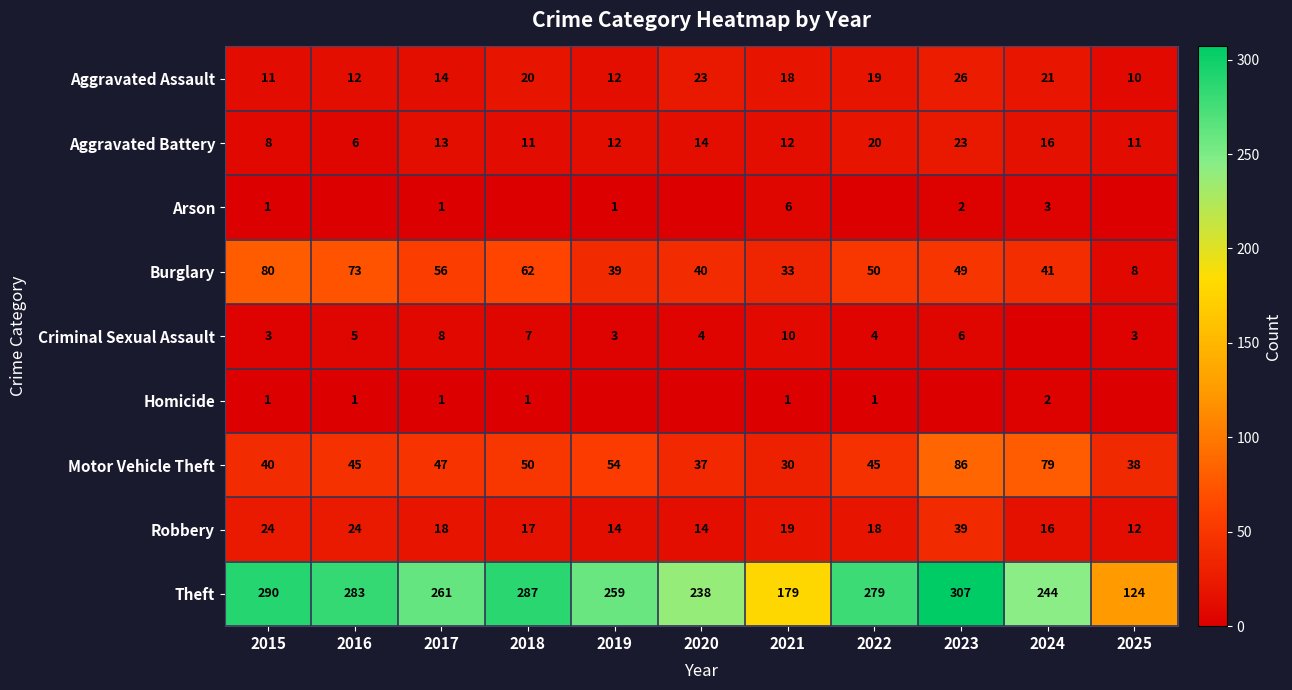

Where does the Robbery series first go above 18?

2015